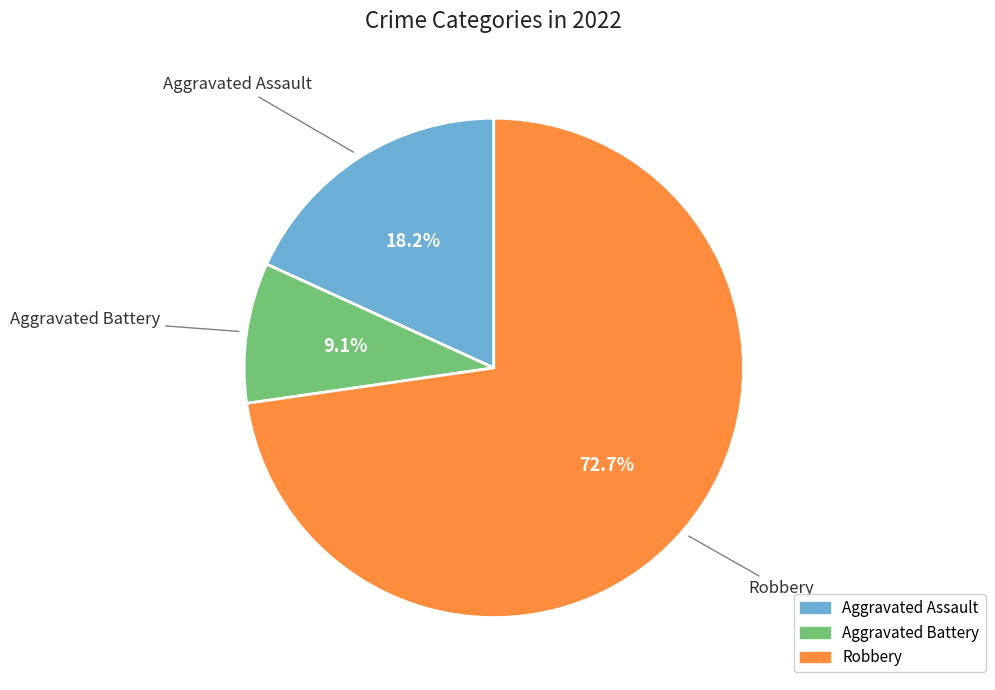

How much of the chart is everything except Aggravated Assault?

81.8%